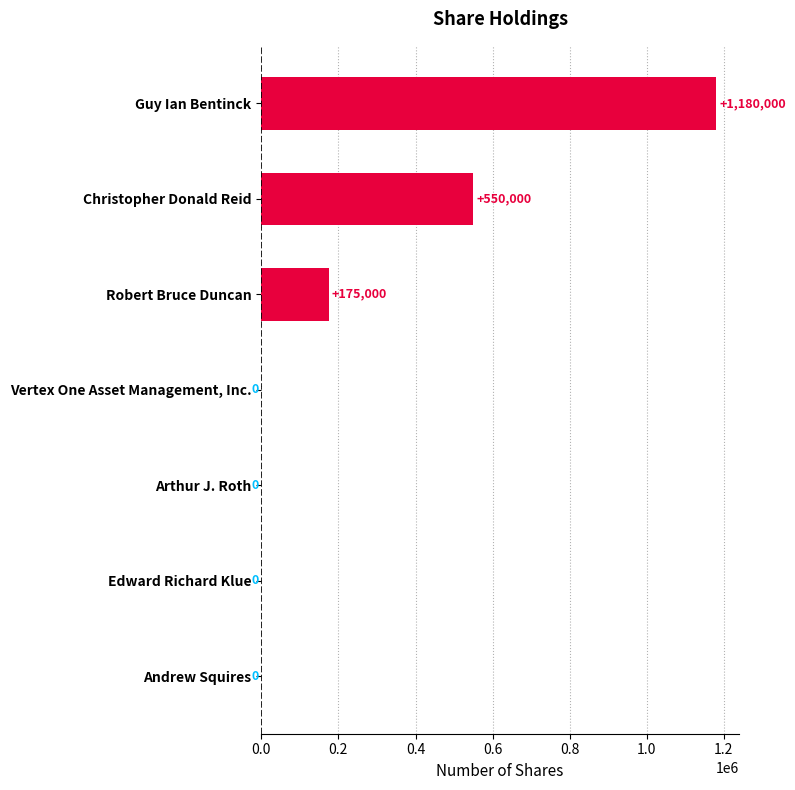

The value at Christopher Donald Reid is 550000. True or false?

True